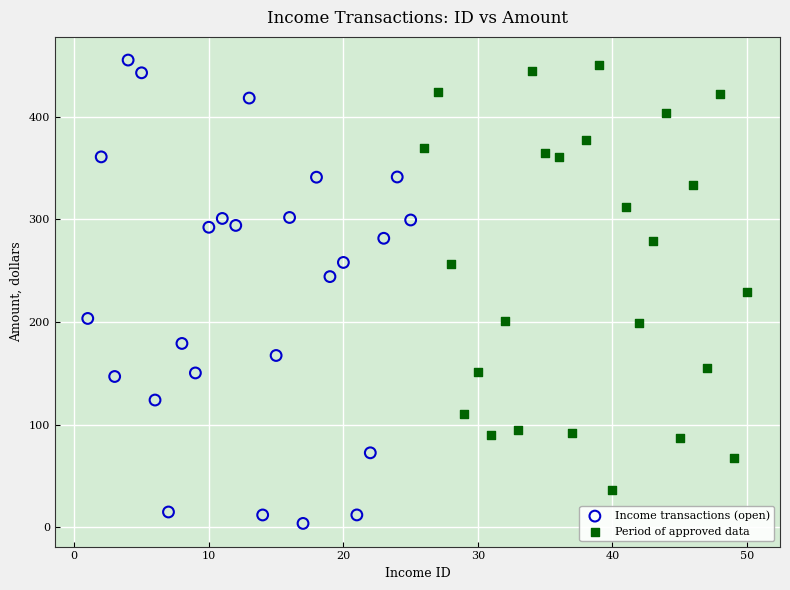

Which series contains the lowest Y value?

Income transactions (open)